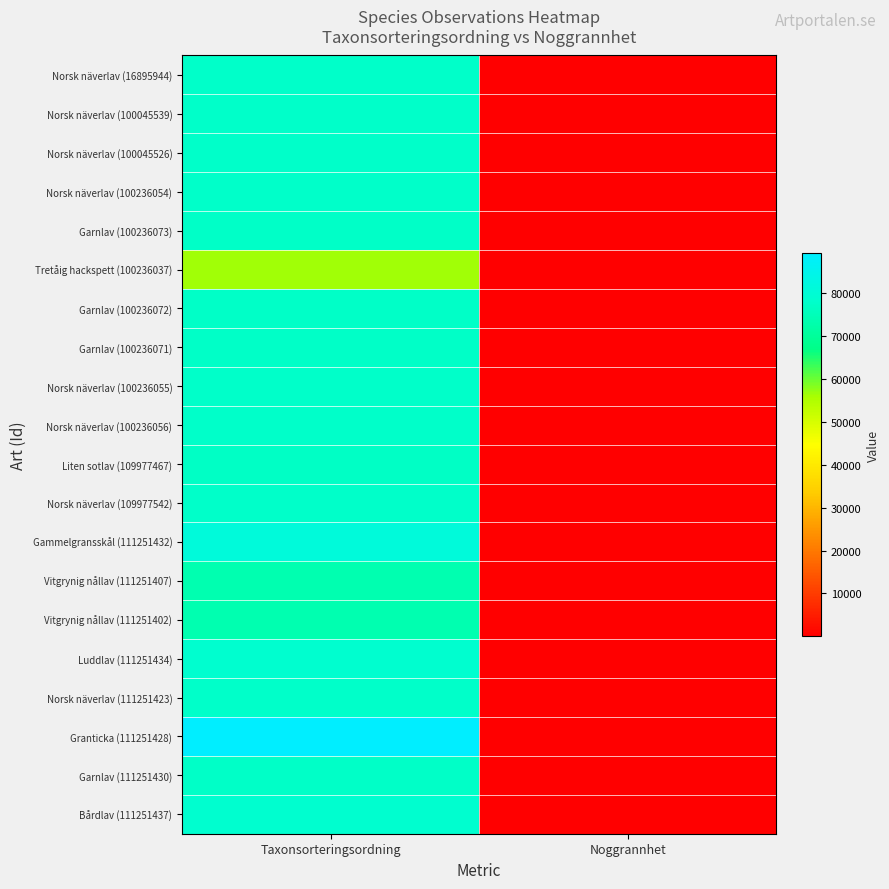

At which category is the sum across all series the highest?

Taxonsorteringsordning